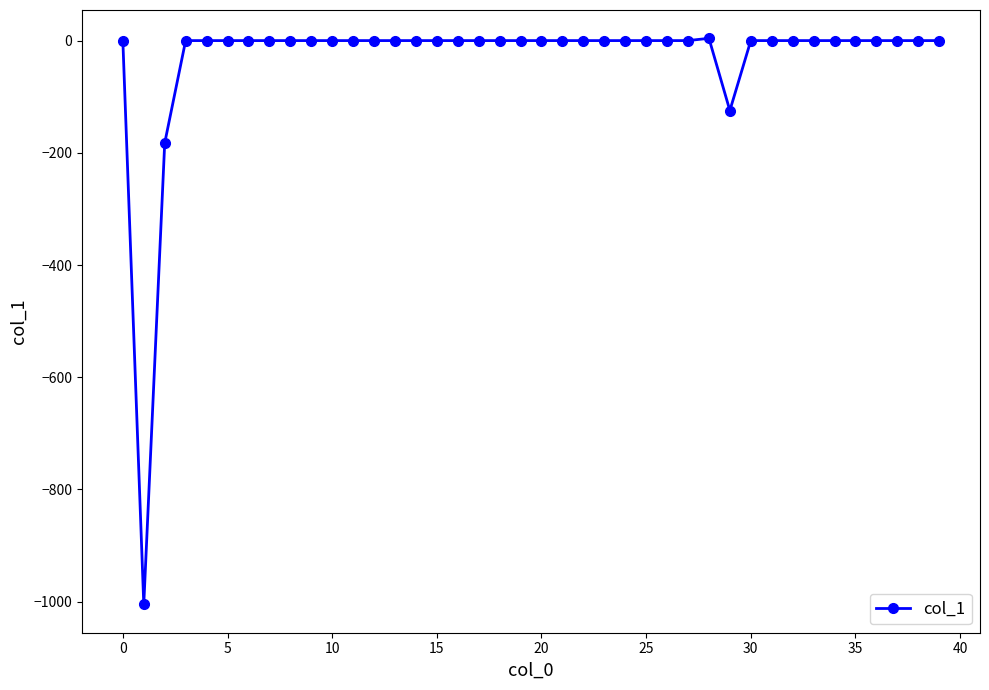

True or false: there are more than 0 points higher than both neighbors.

True